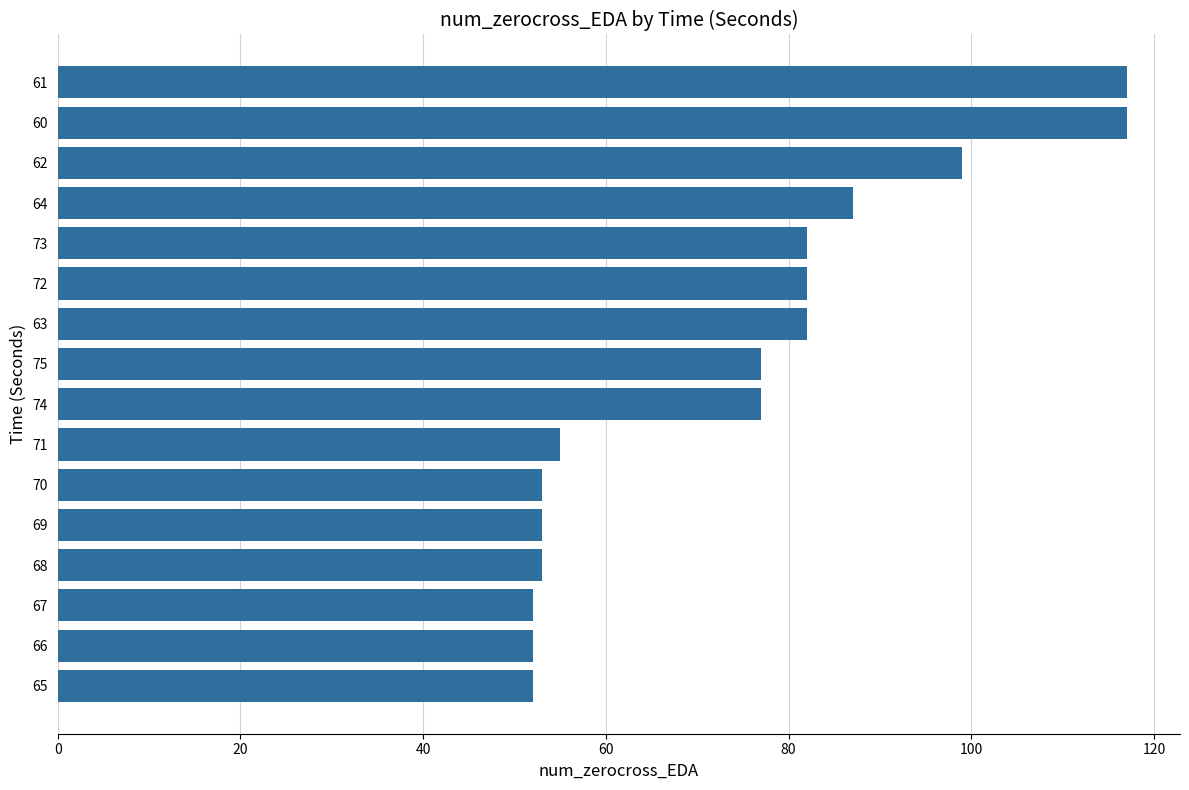

Are the bars grouped side by side (vs. stacked)?

No